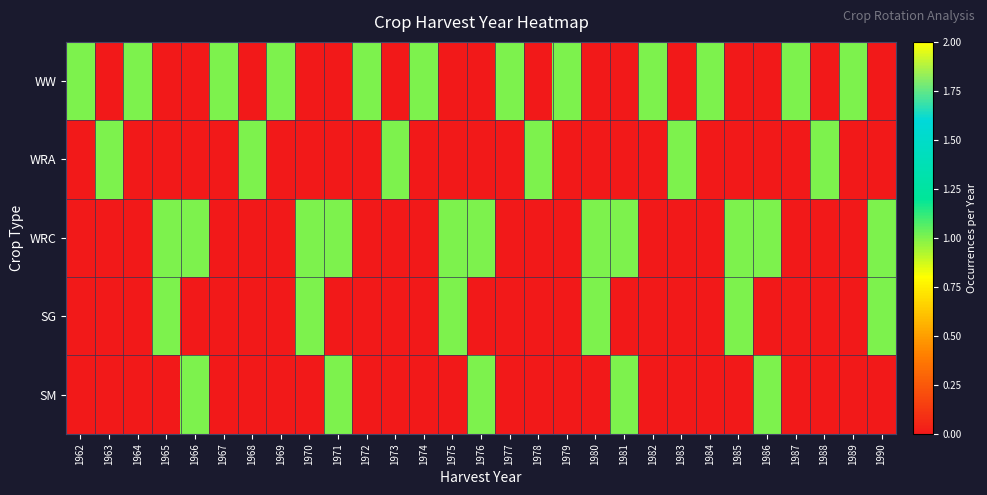

At which category does the chart reach its minimum across all series?

1963